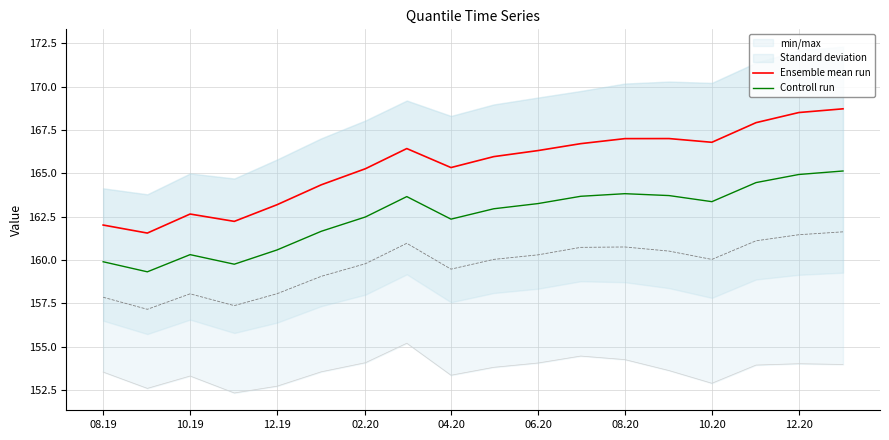

Read the Ensemble mean run value at 06.20.

166.3